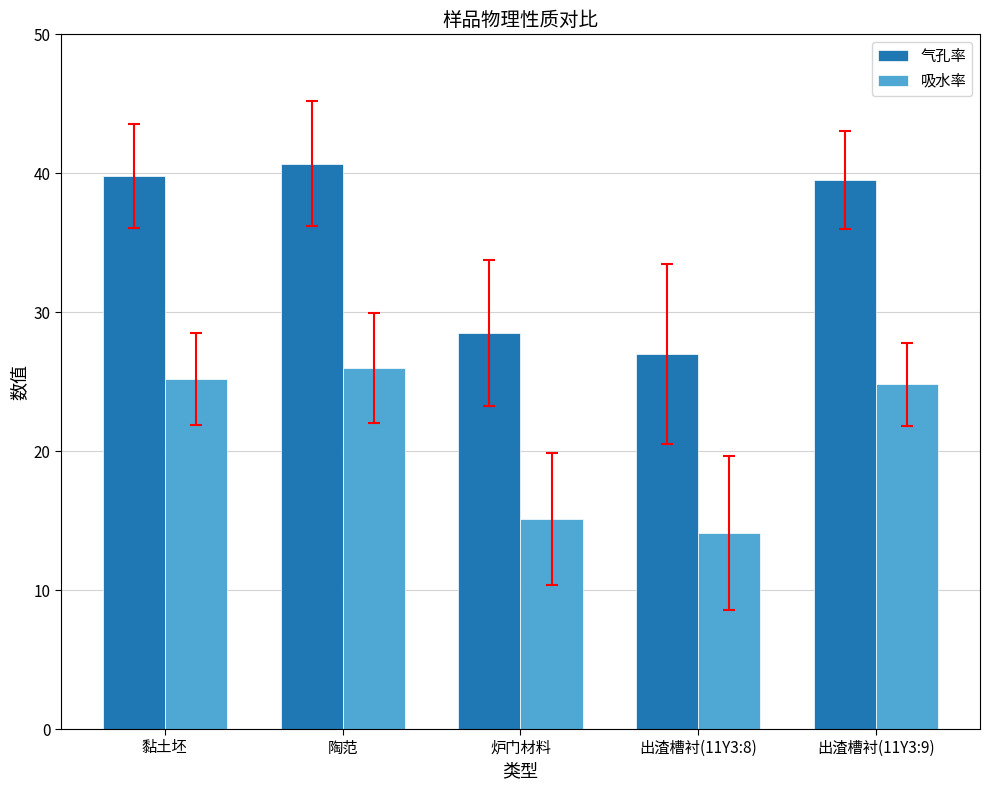

How many data points in 气孔率 are less than 39?

2